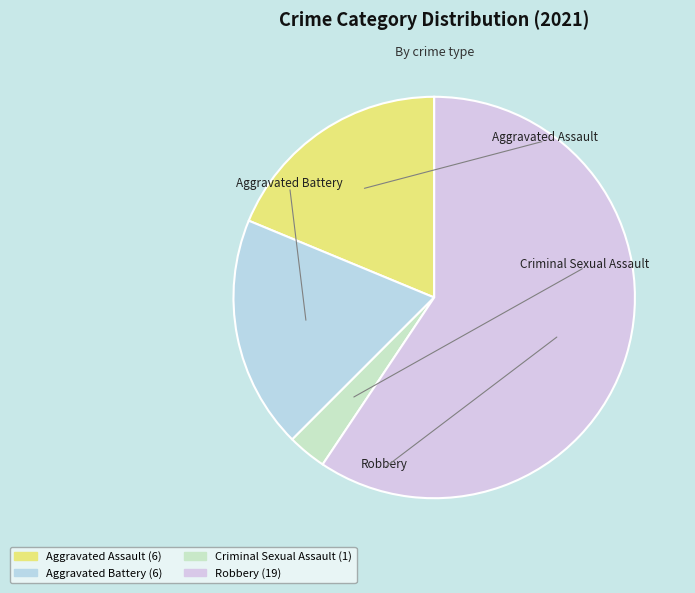

Approximately how many times larger is the value at Criminal Sexual Assault compared to Aggravated Battery?

0.2